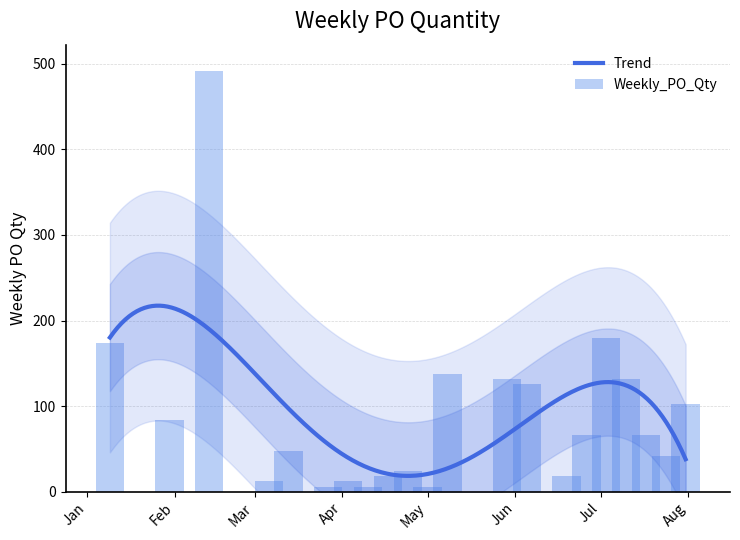

At which label does the data first exceed 66?

2023-01-09